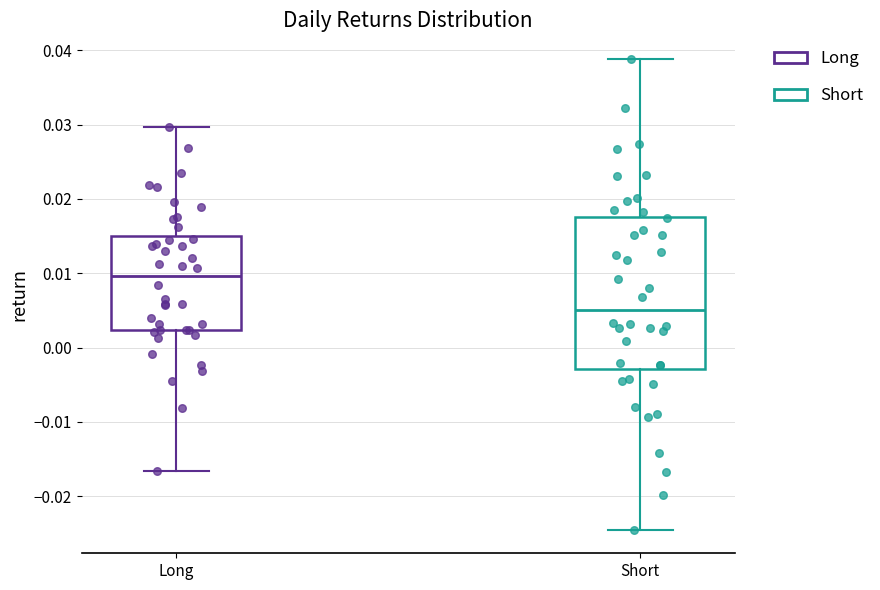

Reading left to right, transcribe this box plot: for each box, give where its median line is, the range the box spans, and where its two whiskers end, as read against the y-axis. The values are not printed on the chart, so give them approximately, as read against the axis.

Long: median 0.010, box 0.002 to 0.015, whiskers -0.017 to 0.030
Short: median 0.005, box -0.003 to 0.018, whiskers -0.025 to 0.039